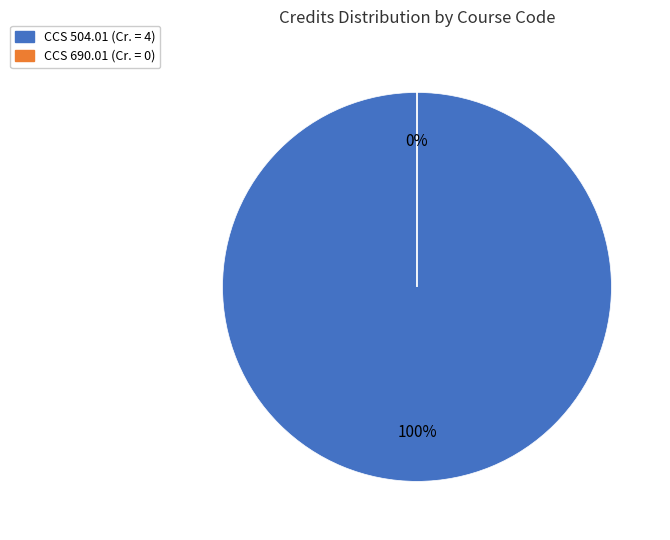

Which category has the biggest portion of the pie?

CCS 504.01